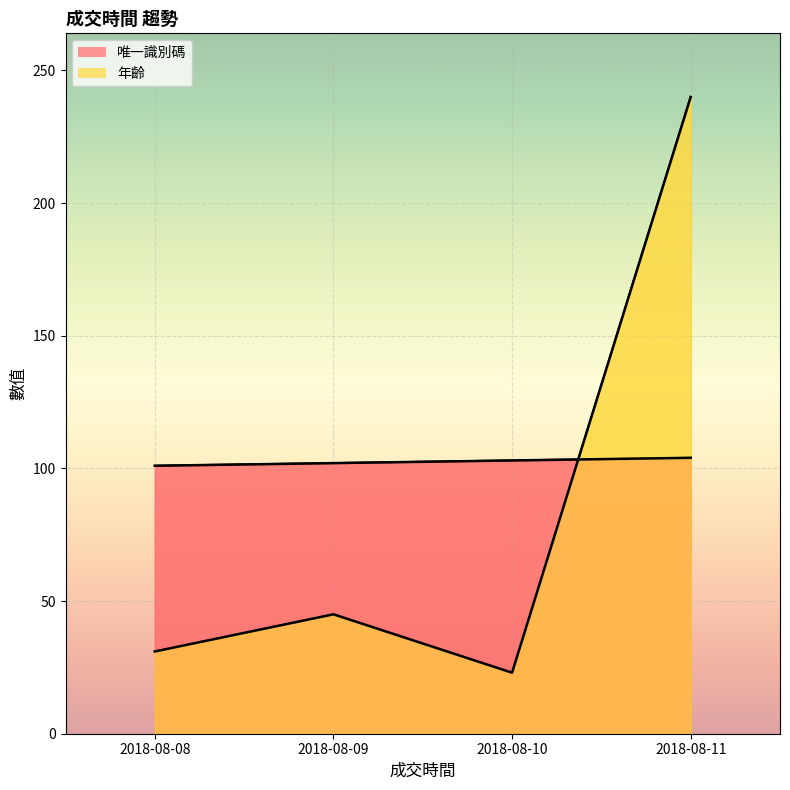

Between which two adjacent categories do 年齡 and 唯一識別碼 first intersect?

2018-08-10 and 2018-08-11